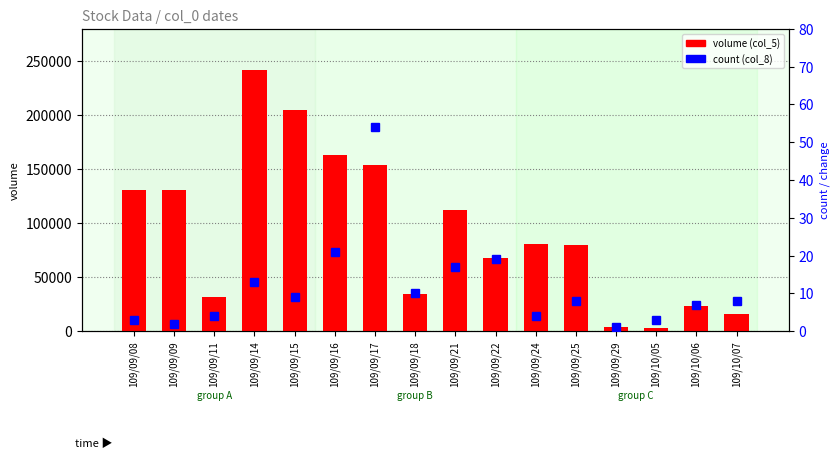

Where is count (col_8) nearest to the value 27?

109/09/16